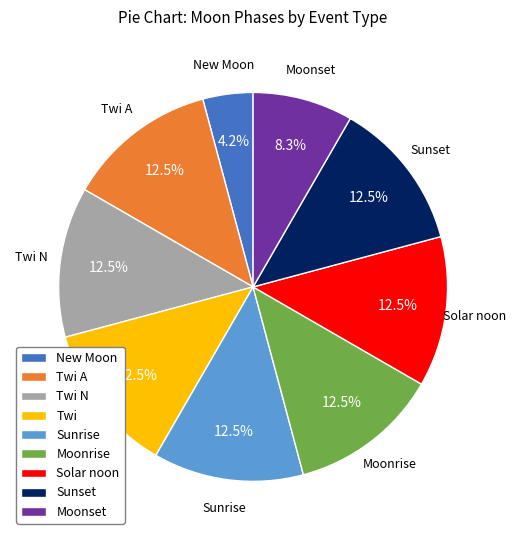

Which category has the smallest portion of the pie?

New Moon